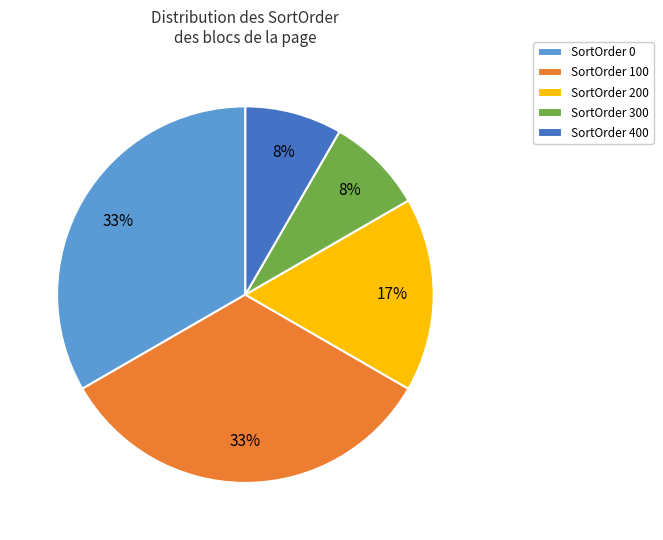

How many slices are in this pie chart?

5